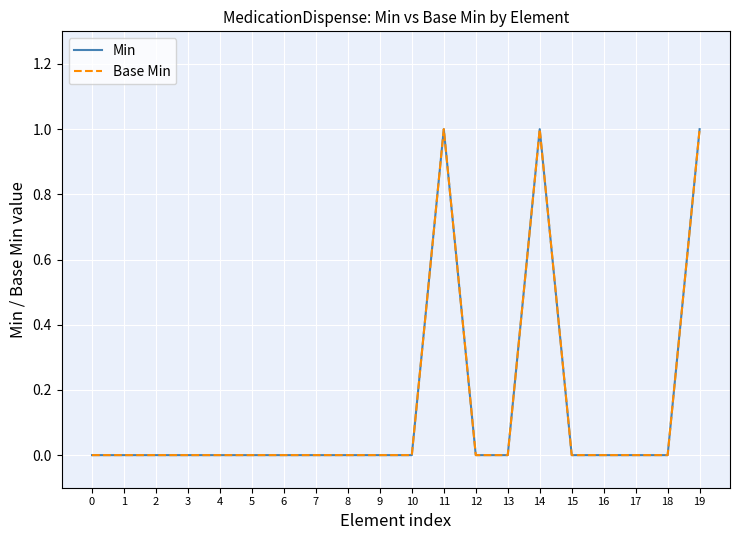

True or false: Min and Base Min cross at least once.

False